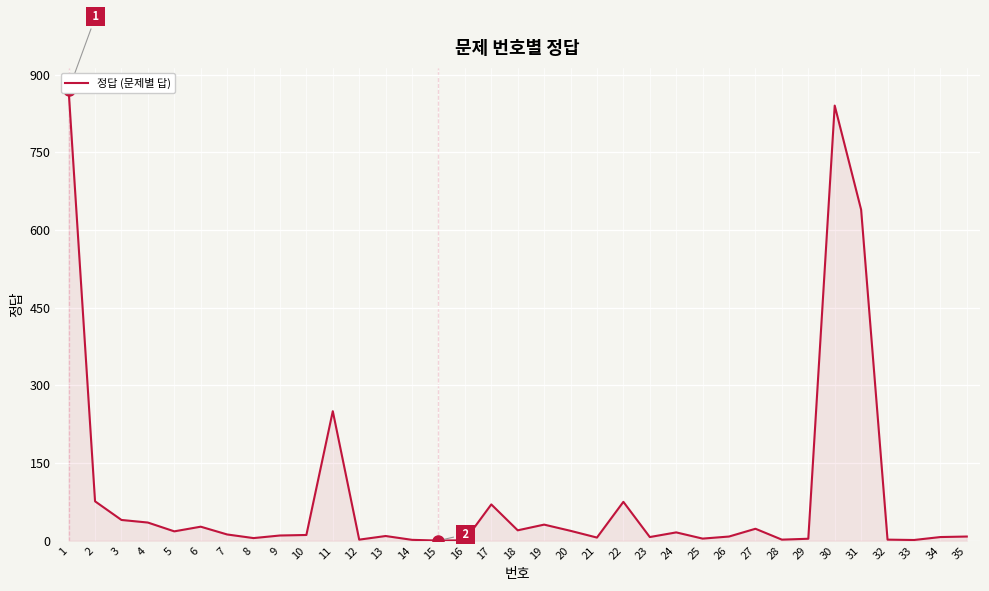

Which has a higher value, 26 or 12?

26